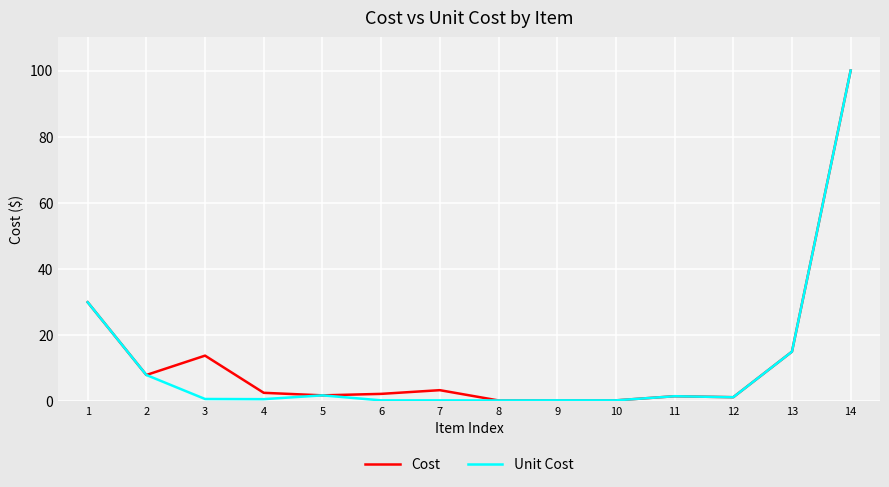

Which category has the highest value across all series?

14